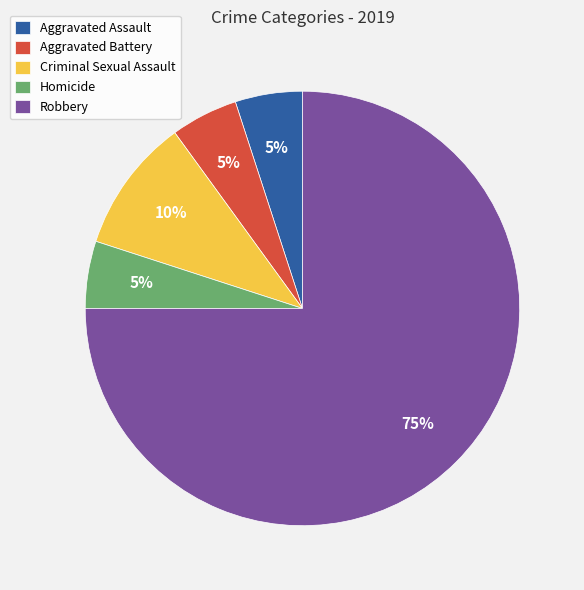

Do Aggravated Assault and Aggravated Battery together represent more than half of the pie?

No